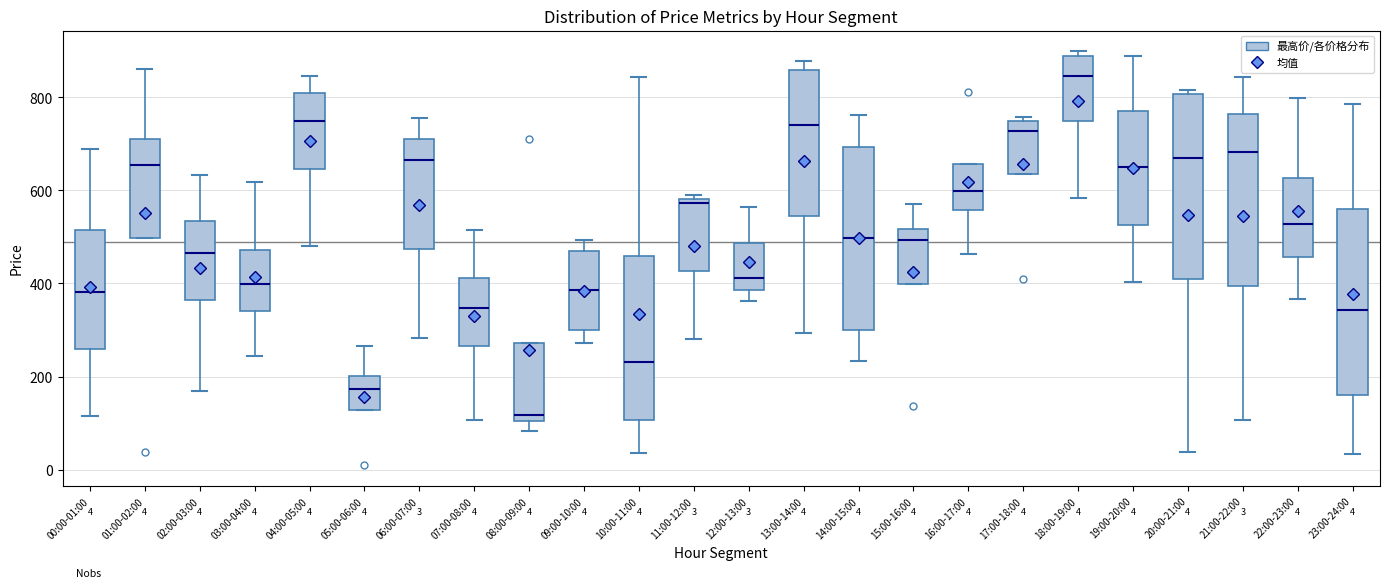

Which box's median line is the highest?

18:00-19:00